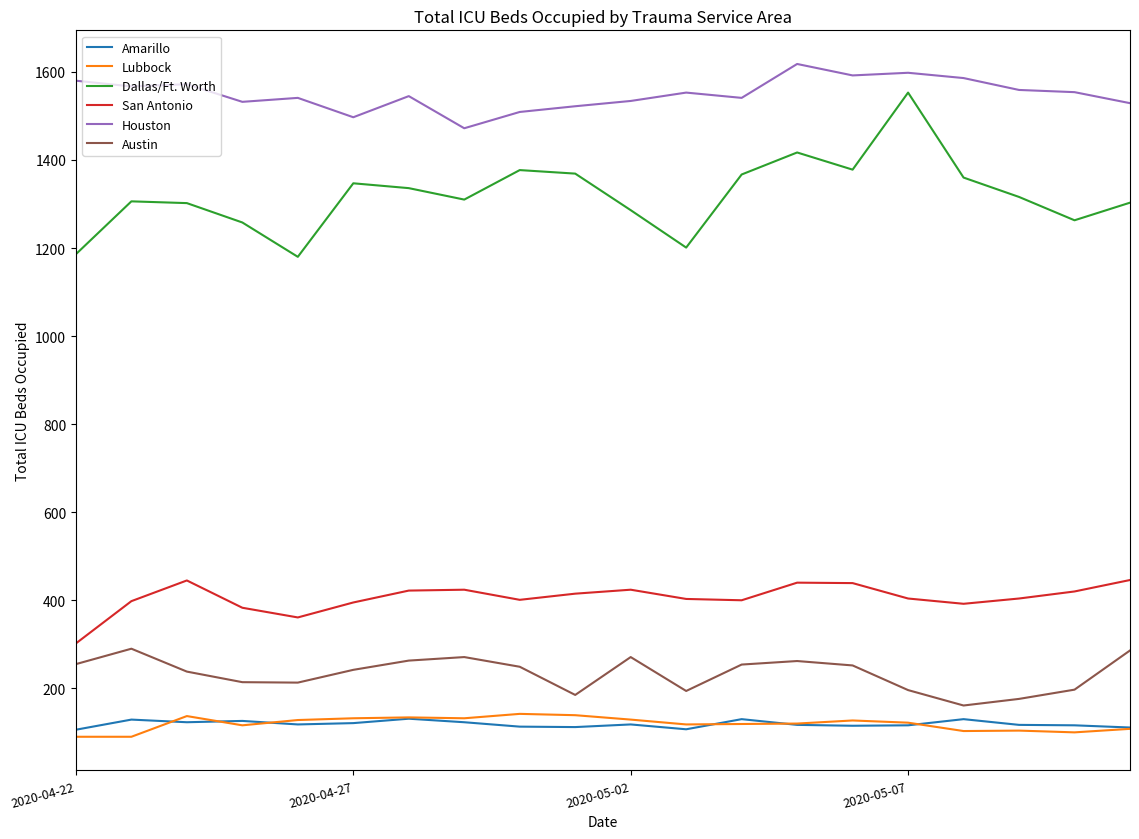

Which series has the largest total across all categories?

Houston